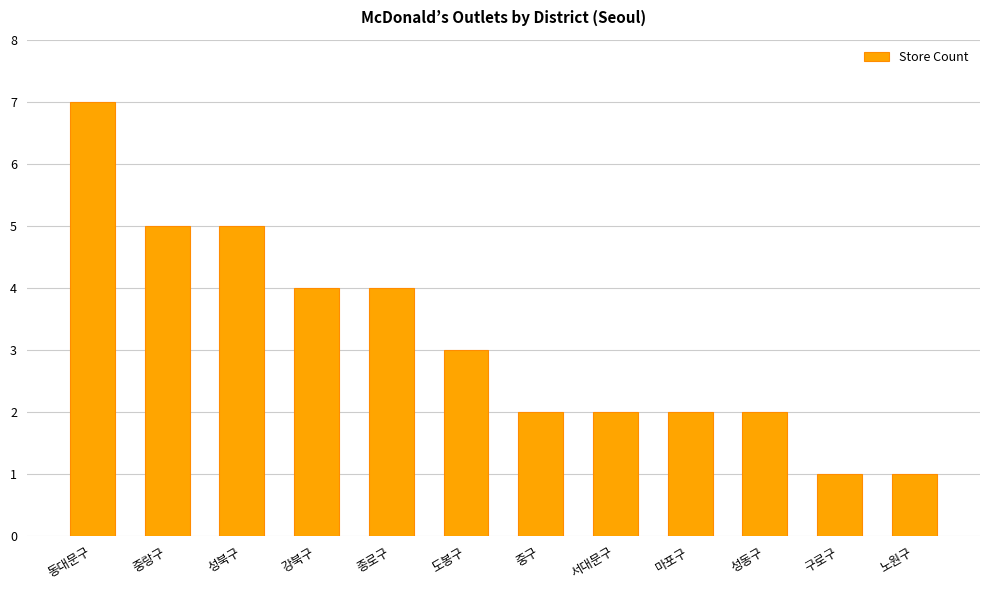

What is the maximum value shown in the chart?

7